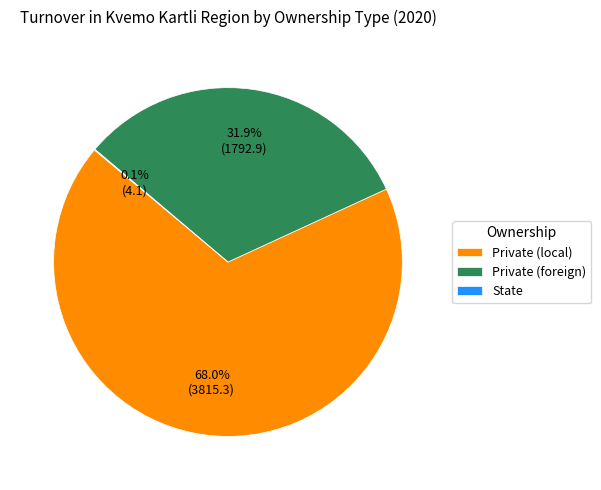

What is the largest slice in the pie chart?

Private (local)